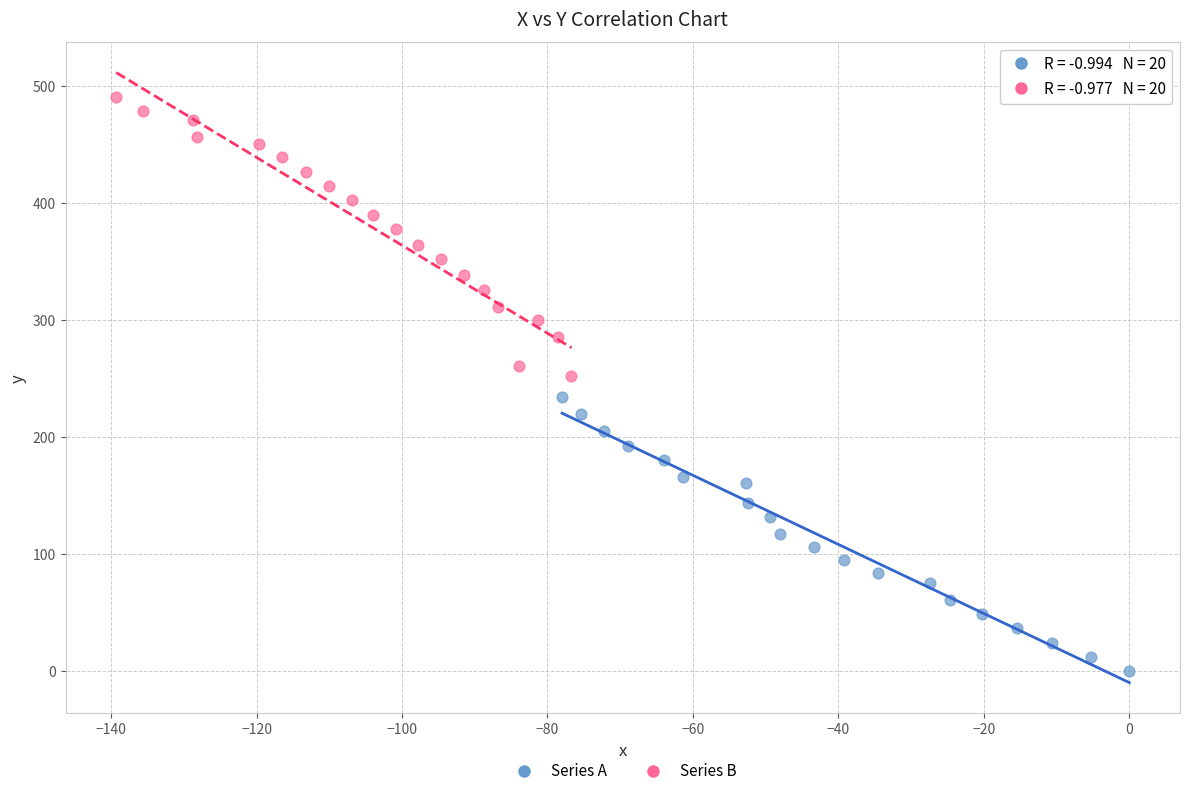

Which series has the widest spread of Y values?

Series B